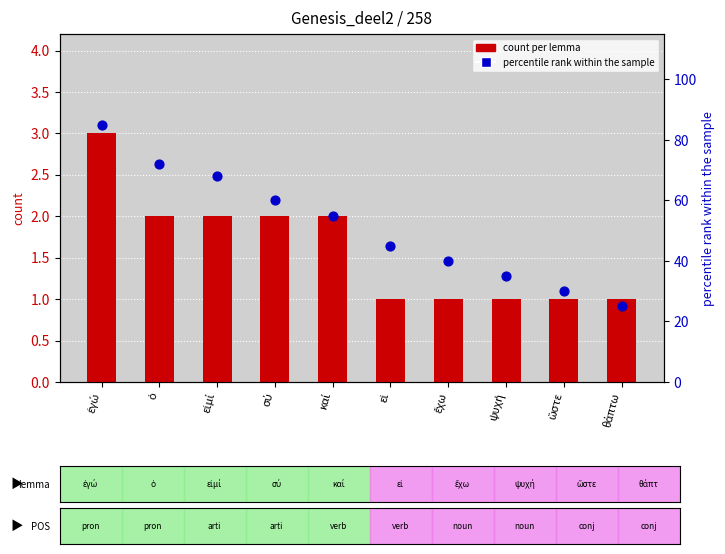

At which category is the sum across all series the highest?

ἐγώ